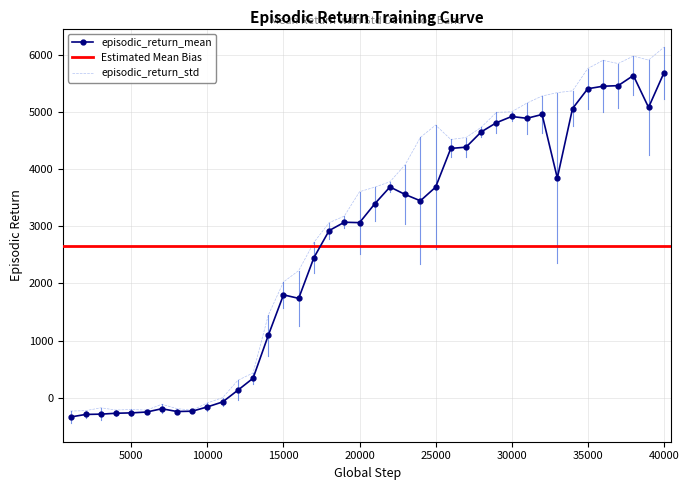

Is this an area chart (filled region under the line)?

No